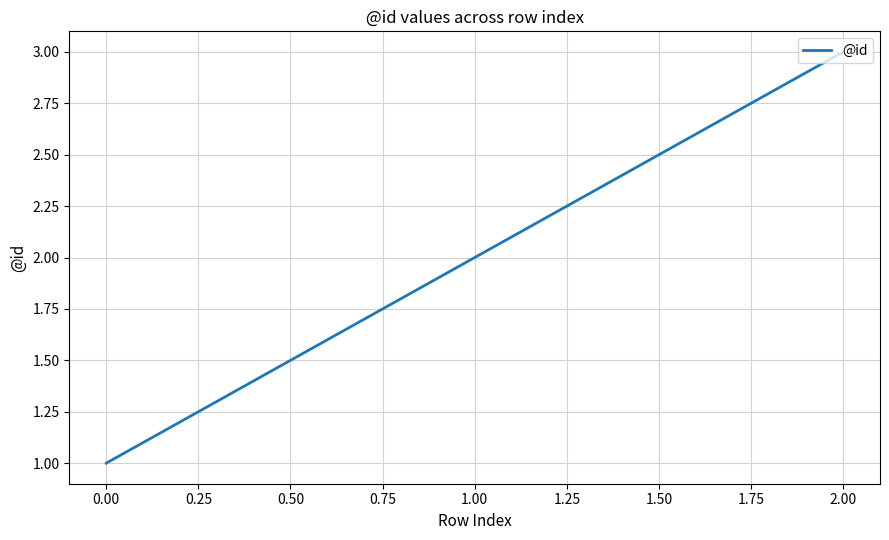

Reading left to right, extract all data points from this chart.

1	2	3